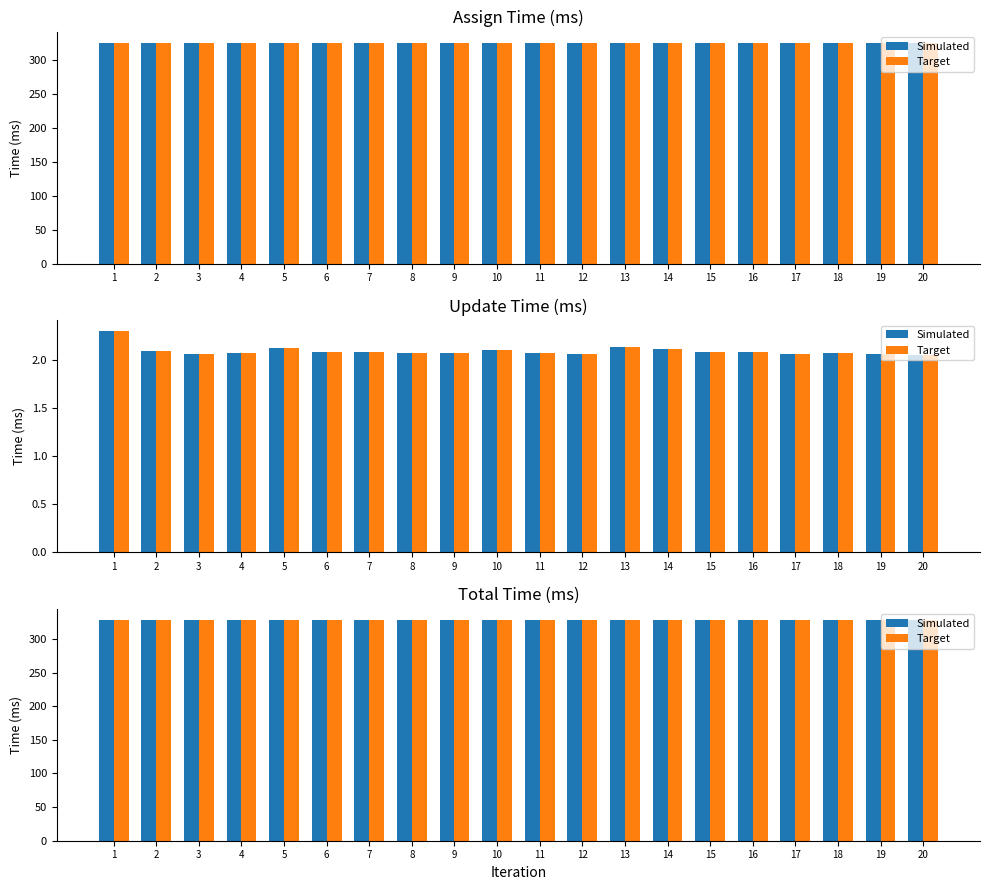

What is the difference between the maximum and minimum values in the Target series?

0.7